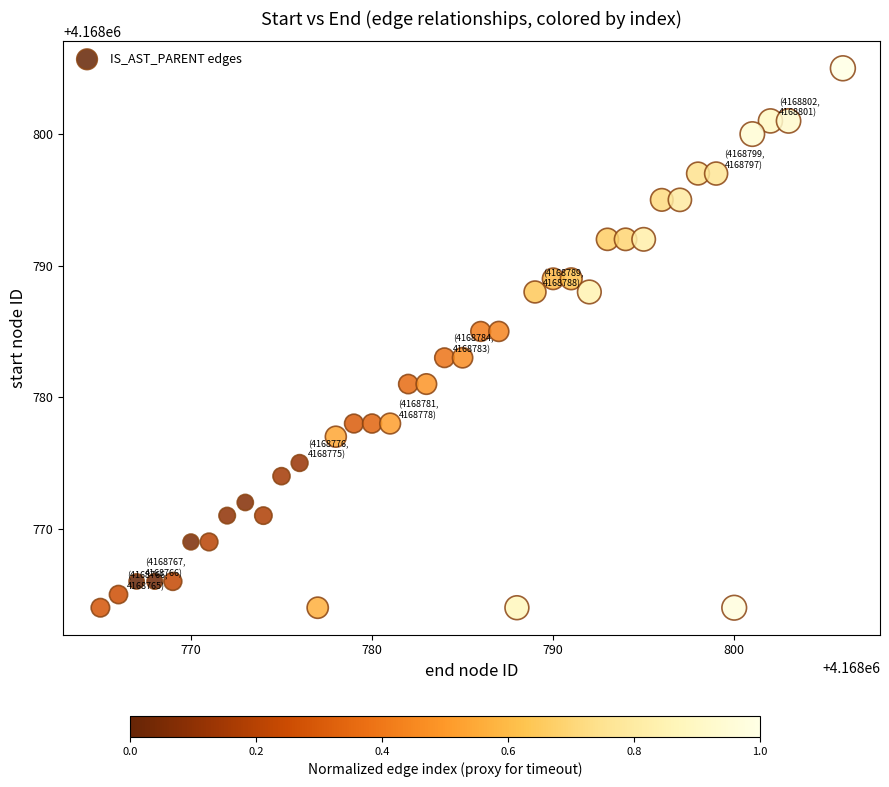

What is the range of Y values (max minus min)?

41